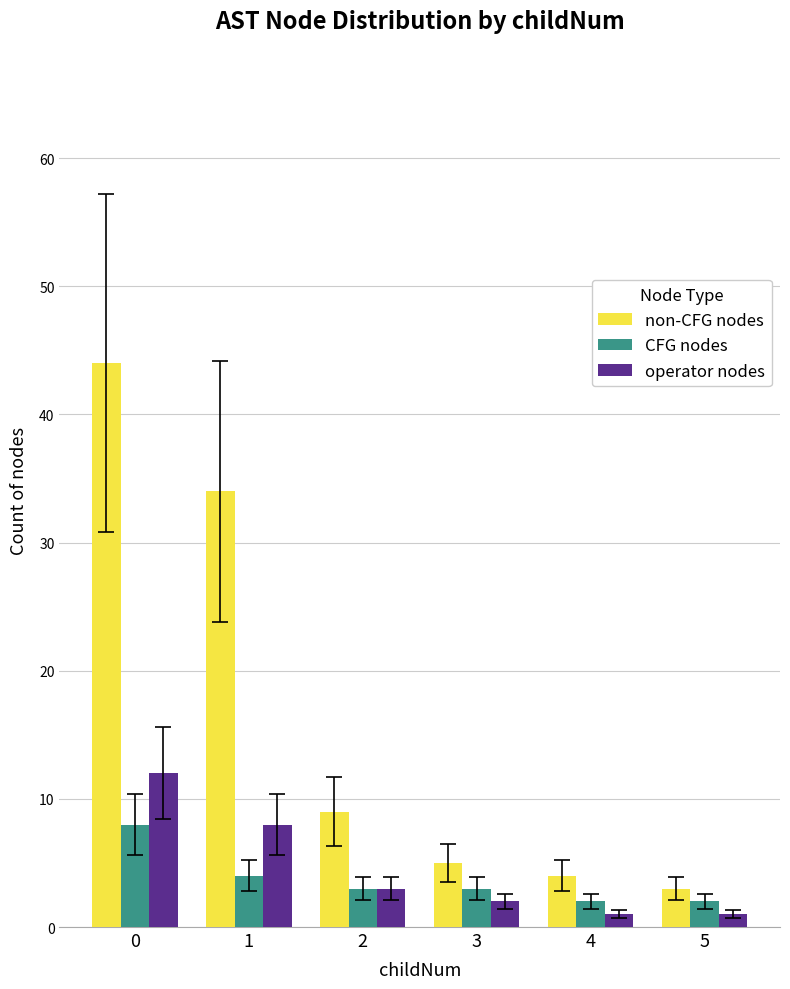

Reading left to right, transcribe all the data shown in this chart.

non-CFG nodes: 0=44	1=34	2=9	3=5	4=4	5=3
CFG nodes: 0=8	1=4	2=3	3=3	4=2	5=2
operator nodes: 0=12	1=8	2=3	3=2	4=1	5=1